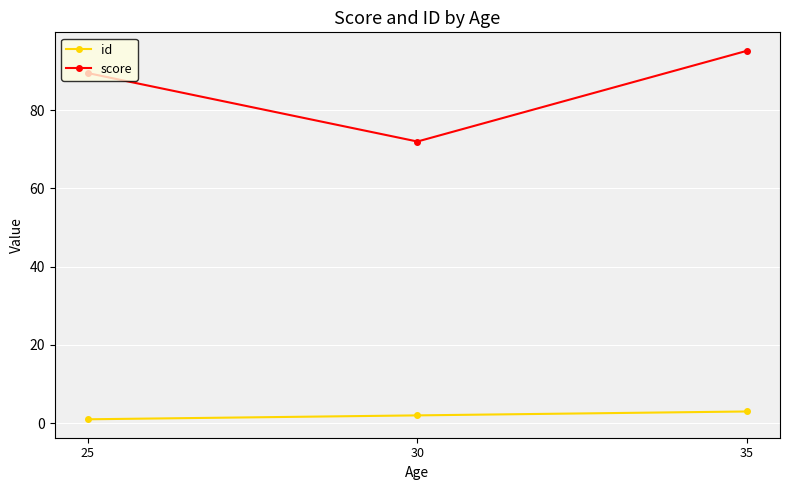

What is the total value across all series at 30?

74.0